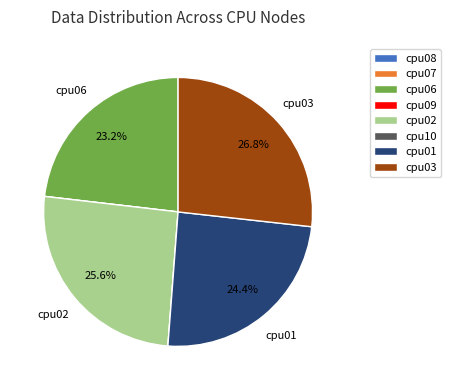

Between cpu02 and cpu01, which is larger?

cpu02